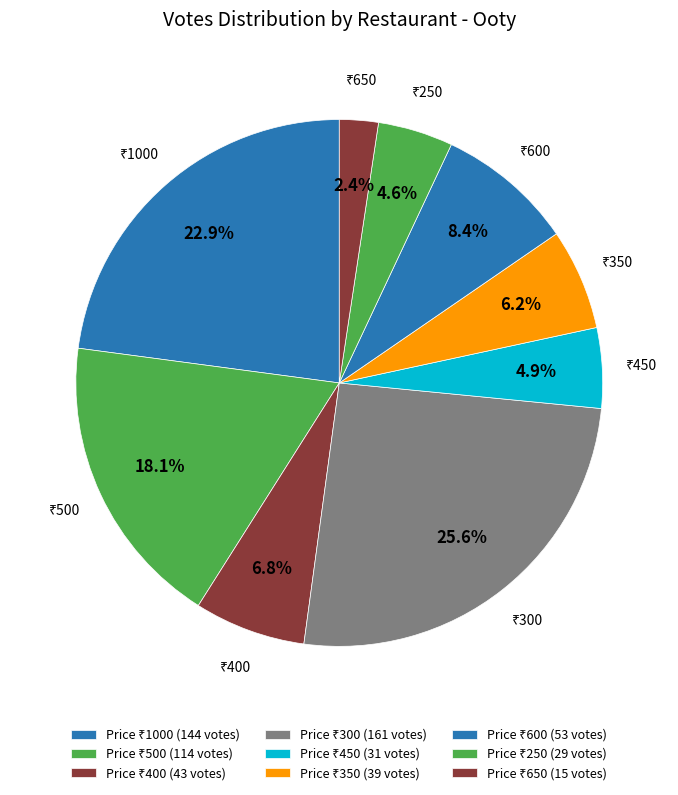

Count the number of slices in the pie.

9